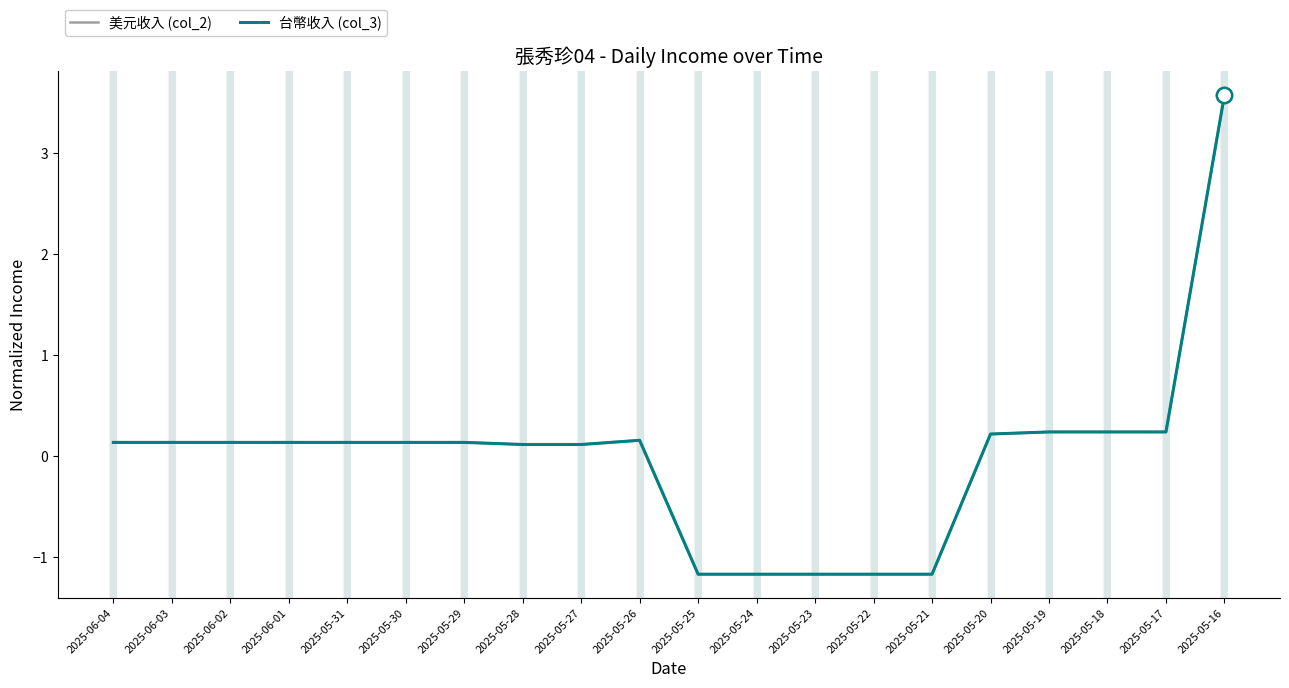

Between 2025-05-22 and 2025-05-20, which series saw the biggest shift?

台幣收入 (col_3)